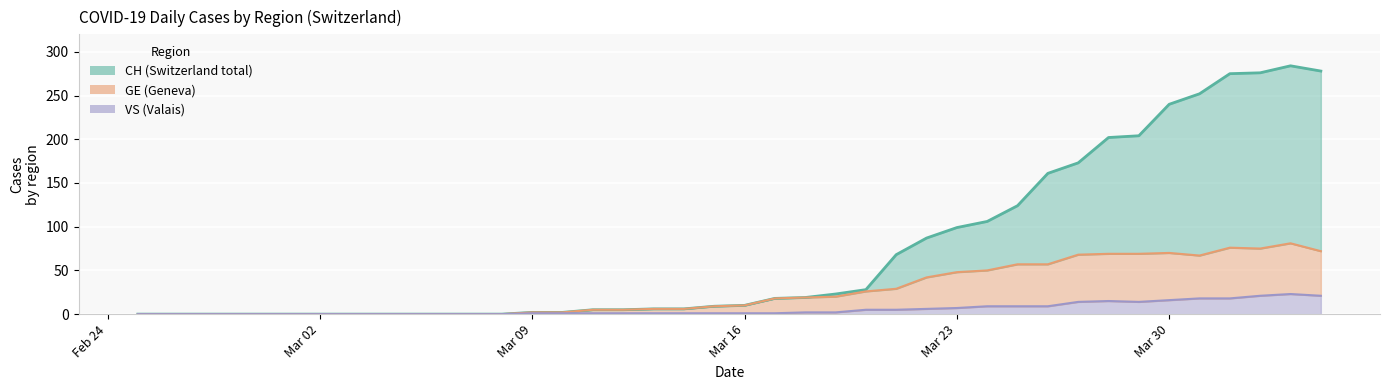

Which category has the lowest value in the CH line series?

Feb 24